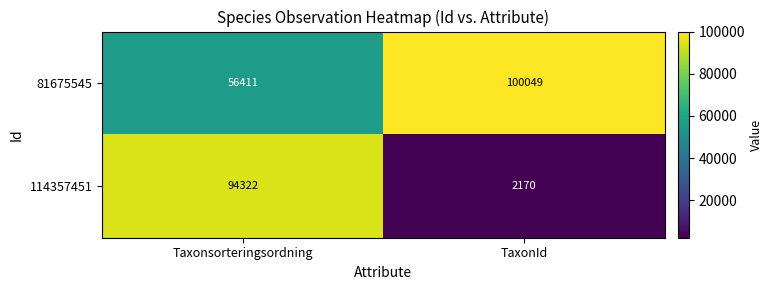

Reading right to left, transcribe all the data shown in this chart.

81675545: 100049	56411
114357451: 2170	94322